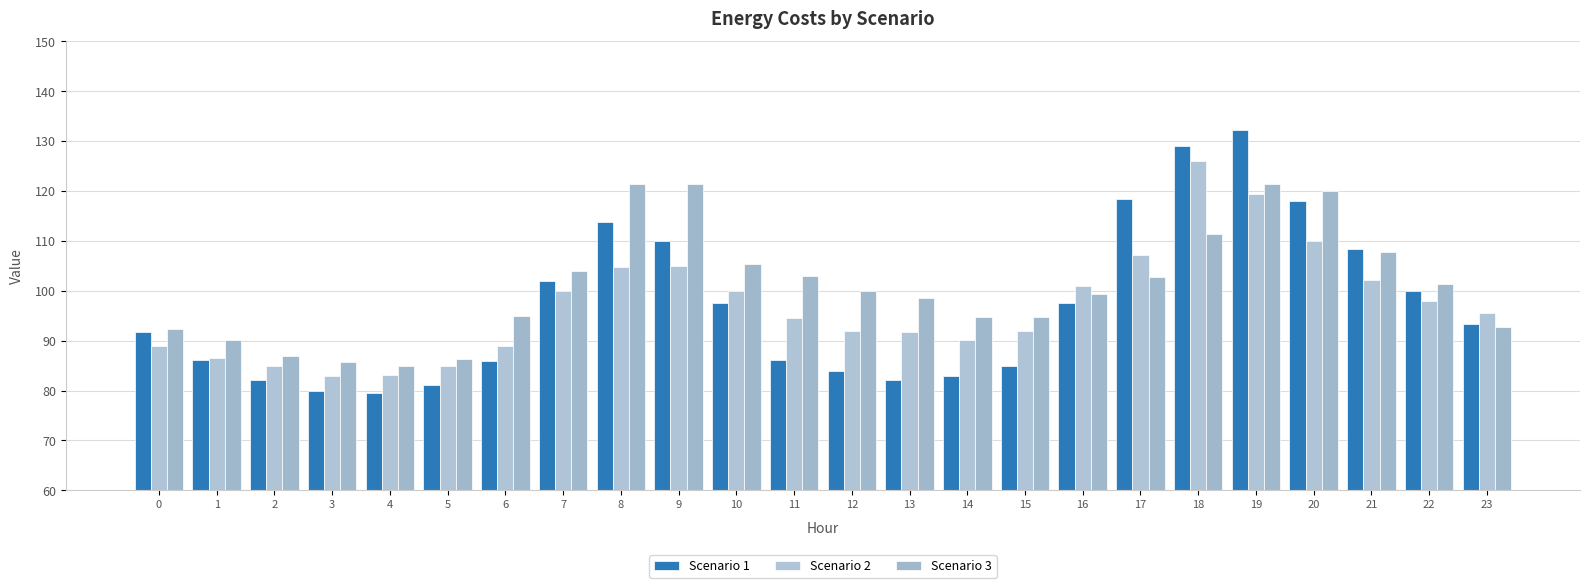

How many categories are shown in the chart?

24